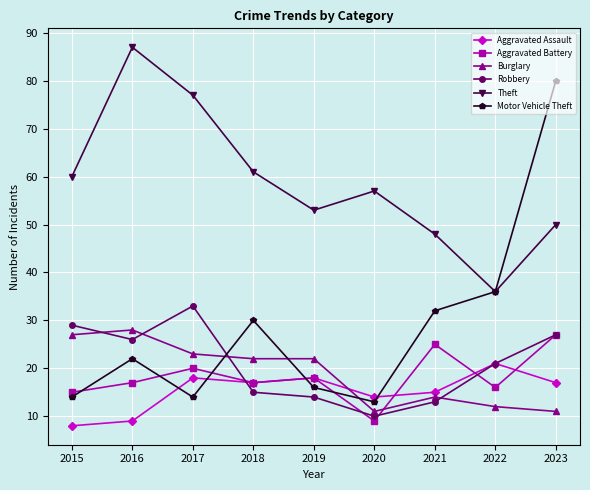

The Burglary series shows 10 at 2018. True or false?

False